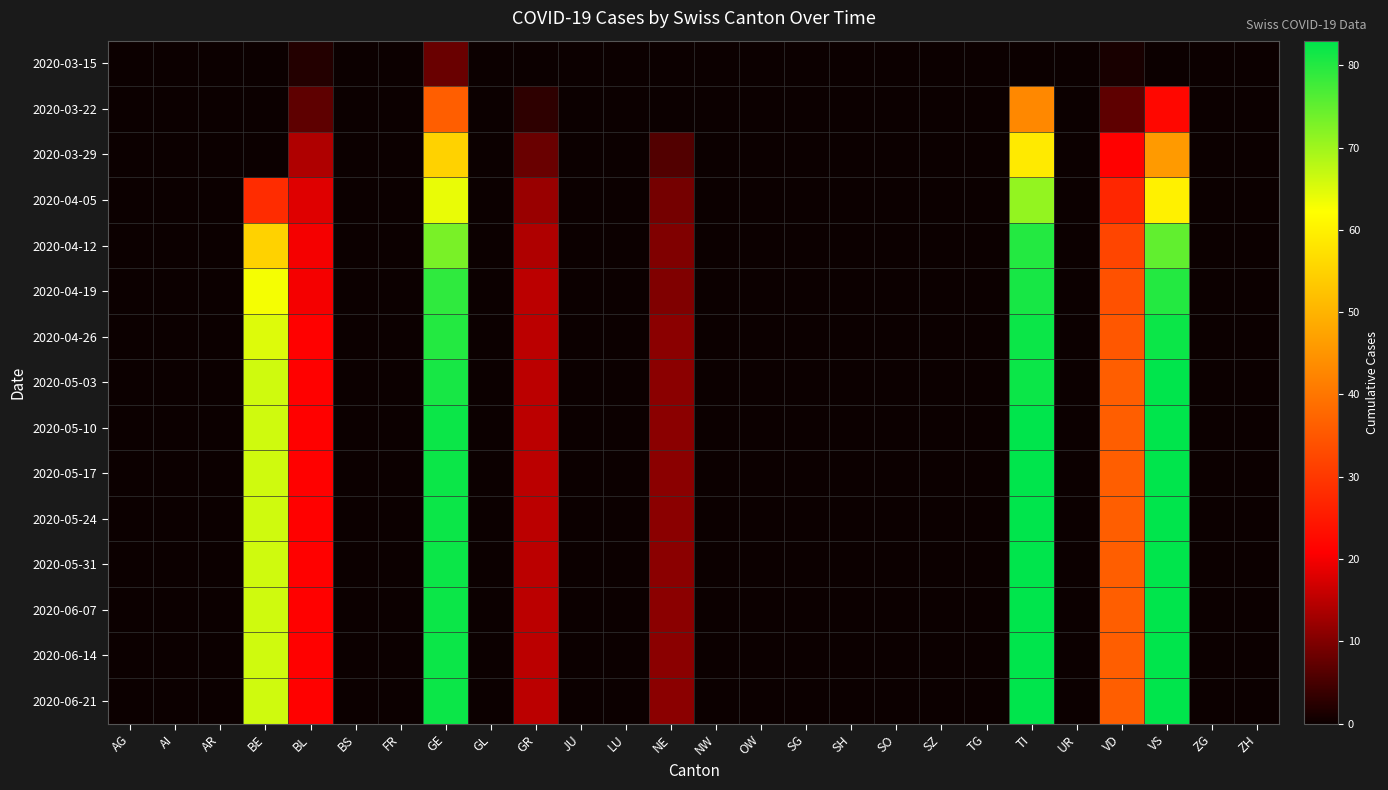

Reading right to left, transcribe all the data shown in this chart.

2020-03-15: ZH=0	ZG=0	VS=0	VD=1	UR=0	TI=0	TG=0	SZ=0	SO=0	SH=0	SG=0	OW=0	NW=0	NE=0	LU=0	JU=0	GR=0	GL=0	GE=8	FR=0	BS=0	BL=2	BE=0	AR=0	AI=0	AG=0
2020-03-22: ZH=0	ZG=0	VS=22	VD=7	UR=0	TI=43	TG=0	SZ=0	SO=0	SH=0	SG=0	OW=0	NW=0	NE=0	LU=0	JU=0	GR=3	GL=0	GE=36	FR=0	BS=0	BL=7	BE=0	AR=0	AI=0	AG=0
2020-03-29: ZH=0	ZG=0	VS=46	VD=21	UR=0	TI=59	TG=0	SZ=0	SO=0	SH=0	SG=0	OW=0	NW=0	NE=6	LU=0	JU=0	GR=8	GL=0	GE=55	FR=0	BS=0	BL=14	BE=0	AR=0	AI=0	AG=0
2020-04-05: ZH=0	ZG=0	VS=60	VD=27	UR=0	TI=71	TG=0	SZ=0	SO=0	SH=0	SG=0	OW=0	NW=0	NE=9	LU=0	JU=0	GR=12	GL=0	GE=64	FR=0	BS=0	BL=18	BE=28	AR=0	AI=0	AG=0
2020-04-12: ZH=0	ZG=0	VS=75	VD=32	UR=0	TI=80	TG=0	SZ=0	SO=0	SH=0	SG=0	OW=0	NW=0	NE=10	LU=0	JU=0	GR=14	GL=0	GE=73	FR=0	BS=0	BL=20	BE=55	AR=0	AI=0	AG=0
2020-04-19: ZH=0	ZG=0	VS=80	VD=34	UR=0	TI=81	TG=0	SZ=0	SO=0	SH=0	SG=0	OW=0	NW=0	NE=10	LU=0	JU=0	GR=15	GL=0	GE=79	FR=0	BS=0	BL=20	BE=63	AR=0	AI=0	AG=0
2020-04-26: ZH=0	ZG=0	VS=82	VD=35	UR=0	TI=82	TG=0	SZ=0	SO=0	SH=0	SG=0	OW=0	NW=0	NE=11	LU=0	JU=0	GR=15	GL=0	GE=80	FR=0	BS=0	BL=21	BE=65	AR=0	AI=0	AG=0
2020-05-03: ZH=0	ZG=0	VS=83	VD=36	UR=0	TI=82	TG=0	SZ=0	SO=0	SH=0	SG=0	OW=0	NW=0	NE=11	LU=0	JU=0	GR=15	GL=0	GE=81	FR=0	BS=0	BL=21	BE=66	AR=0	AI=0	AG=0
2020-05-10: ZH=0	ZG=0	VS=83	VD=36	UR=0	TI=83	TG=0	SZ=0	SO=0	SH=0	SG=0	OW=0	NW=0	NE=11	LU=0	JU=0	GR=15	GL=0	GE=82	FR=0	BS=0	BL=21	BE=66	AR=0	AI=0	AG=0
2020-05-17: ZH=0	ZG=0	VS=83	VD=36	UR=0	TI=83	TG=0	SZ=0	SO=0	SH=0	SG=0	OW=0	NW=0	NE=11	LU=0	JU=0	GR=15	GL=0	GE=82	FR=0	BS=0	BL=21	BE=66	AR=0	AI=0	AG=0
2020-05-24: ZH=0	ZG=0	VS=83	VD=36	UR=0	TI=83	TG=0	SZ=0	SO=0	SH=0	SG=0	OW=0	NW=0	NE=11	LU=0	JU=0	GR=15	GL=0	GE=82	FR=0	BS=0	BL=21	BE=66	AR=0	AI=0	AG=0
2020-05-31: ZH=0	ZG=0	VS=83	VD=36	UR=0	TI=83	TG=0	SZ=0	SO=0	SH=0	SG=0	OW=0	NW=0	NE=11	LU=0	JU=0	GR=15	GL=0	GE=82	FR=0	BS=0	BL=21	BE=66	AR=0	AI=0	AG=0
2020-06-07: ZH=0	ZG=0	VS=83	VD=36	UR=0	TI=83	TG=0	SZ=0	SO=0	SH=0	SG=0	OW=0	NW=0	NE=11	LU=0	JU=0	GR=15	GL=0	GE=82	FR=0	BS=0	BL=21	BE=66	AR=0	AI=0	AG=0
2020-06-14: ZH=0	ZG=0	VS=83	VD=36	UR=0	TI=83	TG=0	SZ=0	SO=0	SH=0	SG=0	OW=0	NW=0	NE=11	LU=0	JU=0	GR=15	GL=0	GE=82	FR=0	BS=0	BL=21	BE=66	AR=0	AI=0	AG=0
2020-06-21: ZH=0	ZG=0	VS=83	VD=36	UR=0	TI=83	TG=0	SZ=0	SO=0	SH=0	SG=0	OW=0	NW=0	NE=11	LU=0	JU=0	GR=15	GL=0	GE=82	FR=0	BS=0	BL=21	BE=66	AR=0	AI=0	AG=0